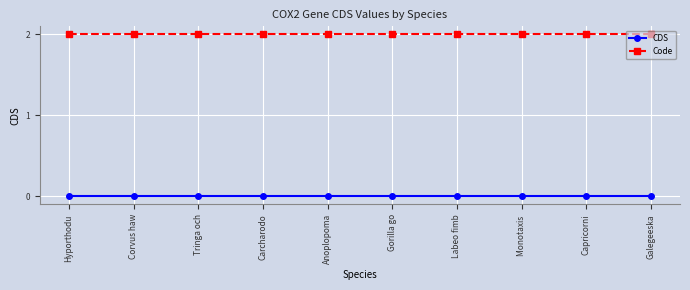

What is the difference between the highest and lowest values at Corvus haw?

2